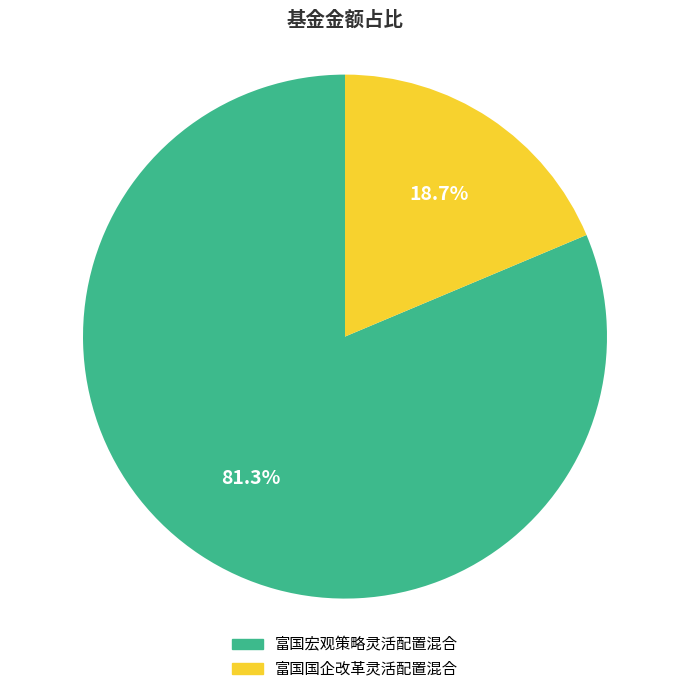

Which slice is the smallest?

富国国企改革灵活配置混合